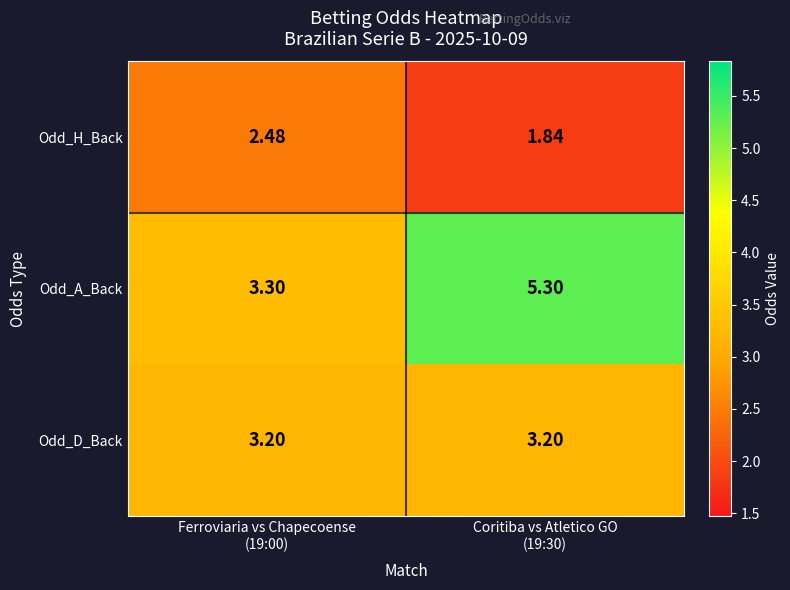

At which category does the chart reach its minimum across all series?

Coritiba vs Atletico GO
(19:30)